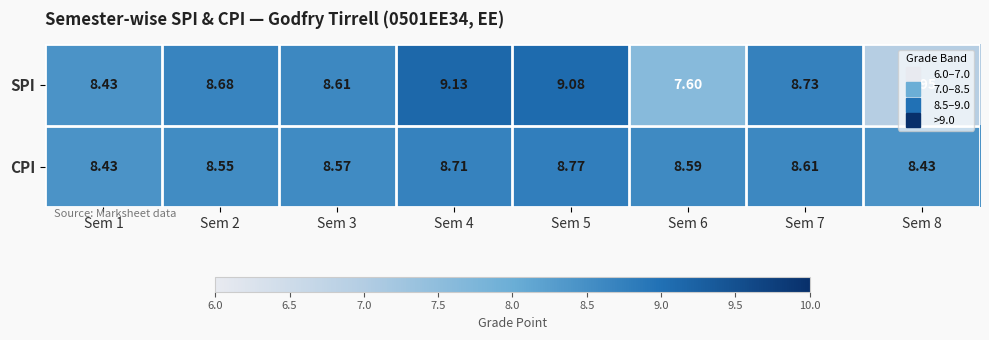

At which category is the sum across all series the highest?

Sem 5